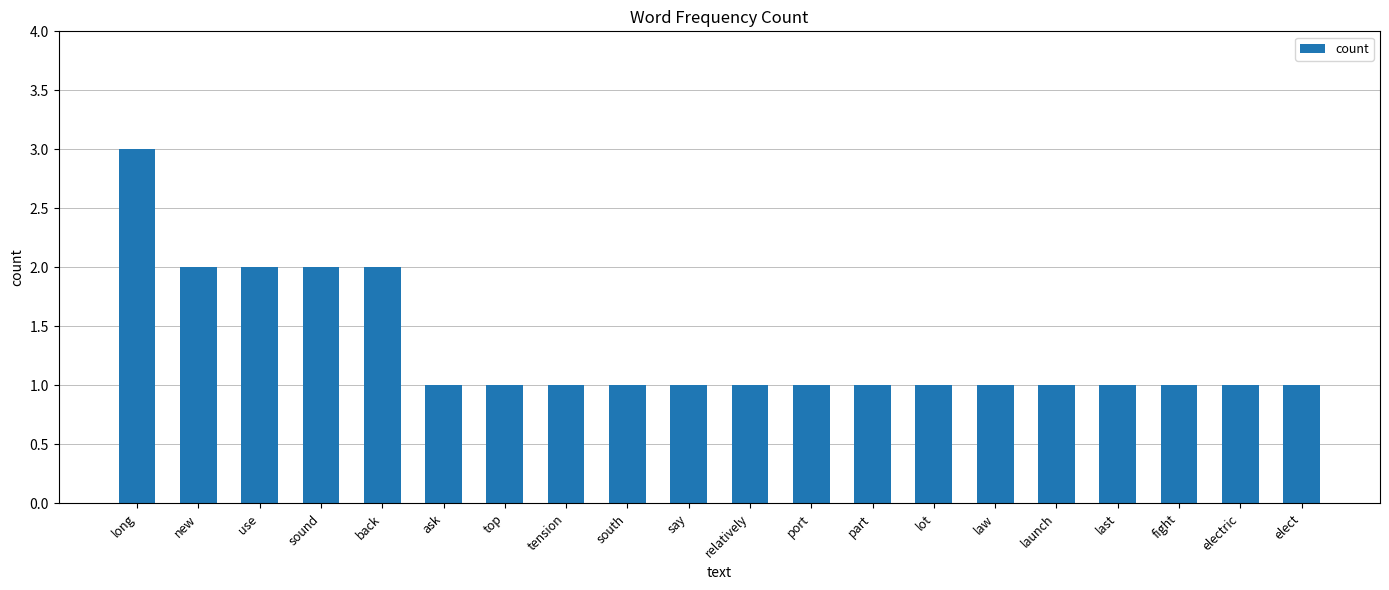

Reading left to right, extract all data points from this chart.

3	2	2	2	2	1	1	1	1	1	1	1	1	1	1	1	1	1	1	1